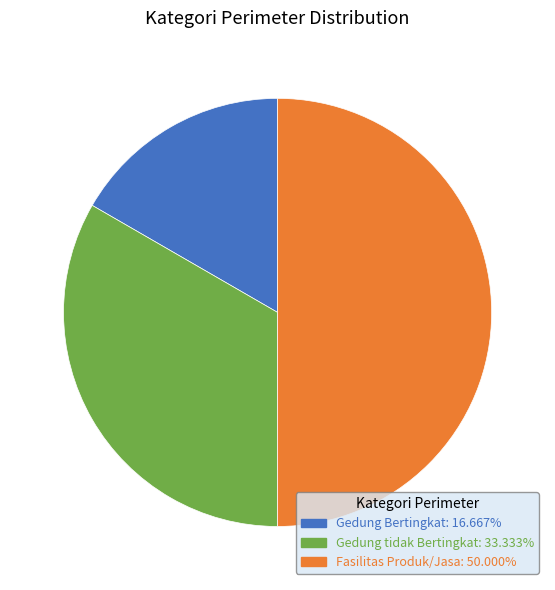

Between Fasilitas Produk/Jasa and Gedung tidak Bertingkat, which is larger?

Fasilitas Produk/Jasa